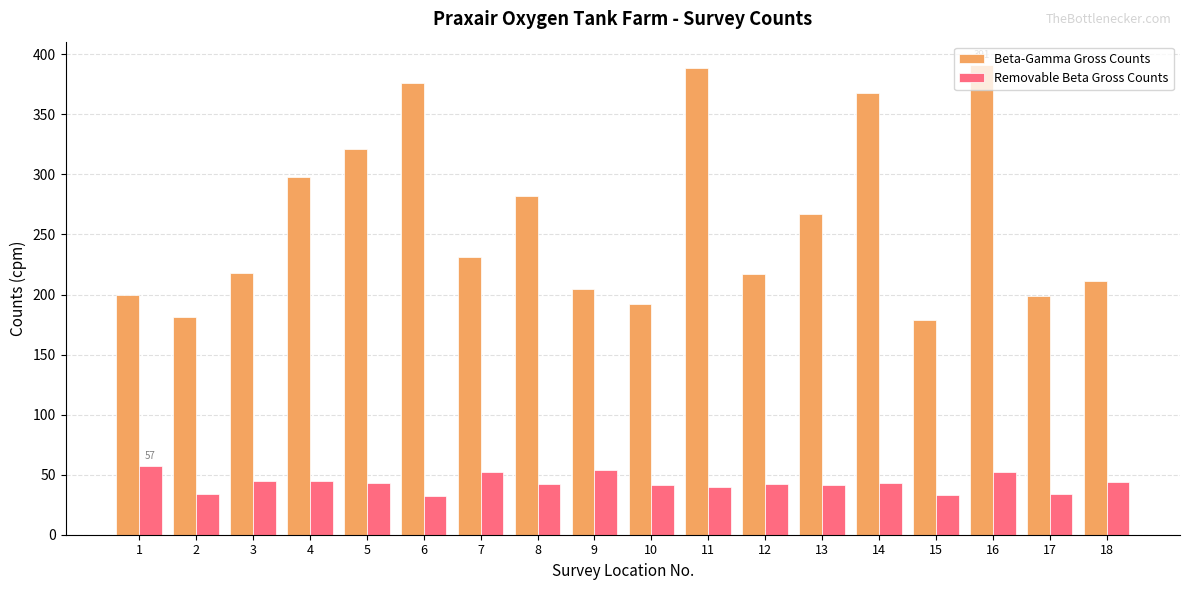

Rank the series at 18 from highest to lowest value.

Beta-Gamma Gross Counts, Removable Beta Gross Counts